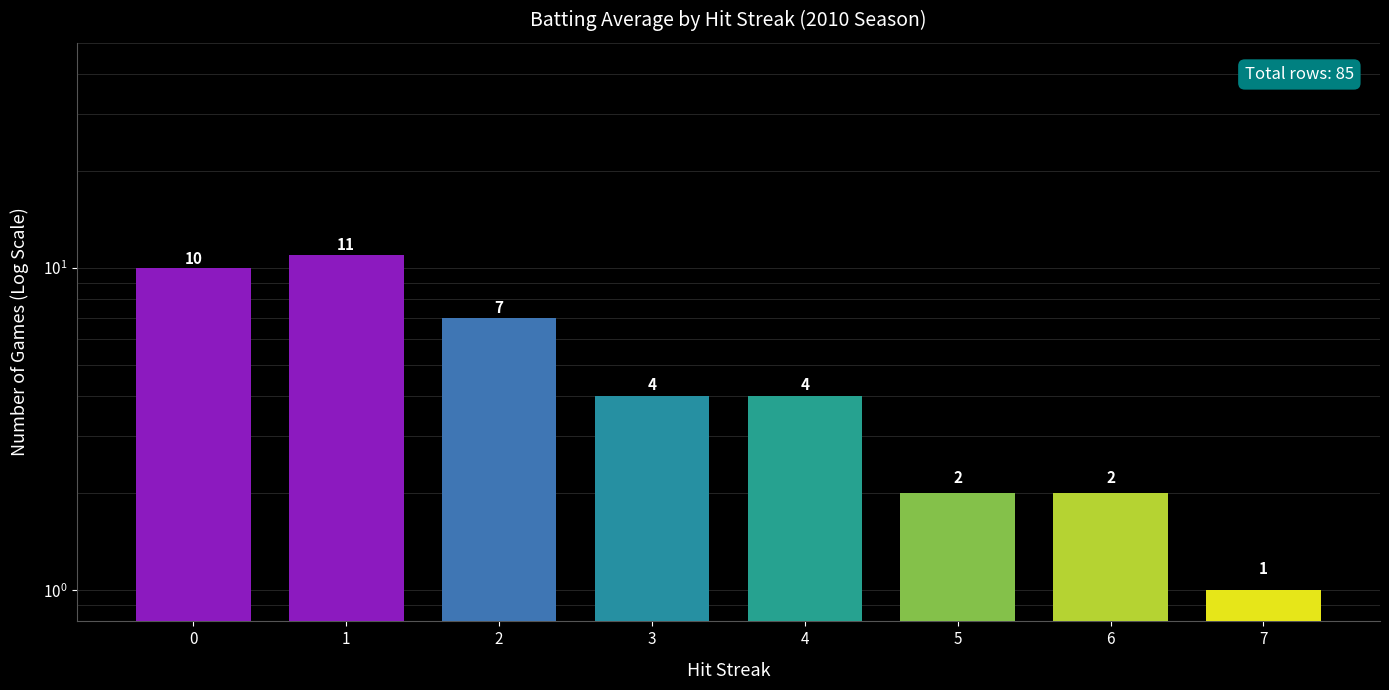

Reading left to right, list all the values displayed in this chart.

0=10	1=11	2=7	3=4	4=4	5=2	6=2	7=1